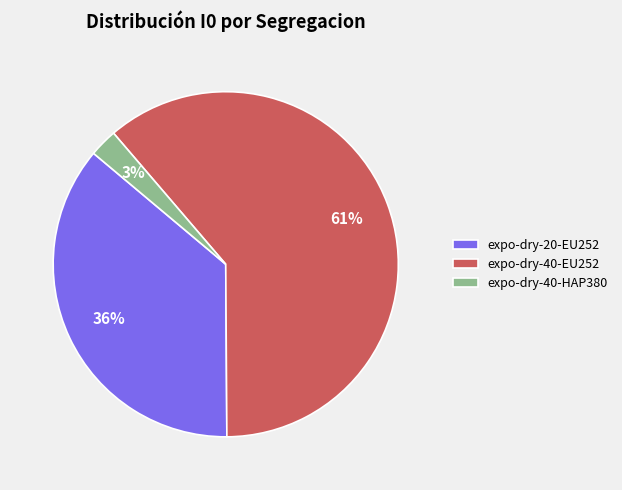

Is there any slice that represents more than half of the pie?

Yes